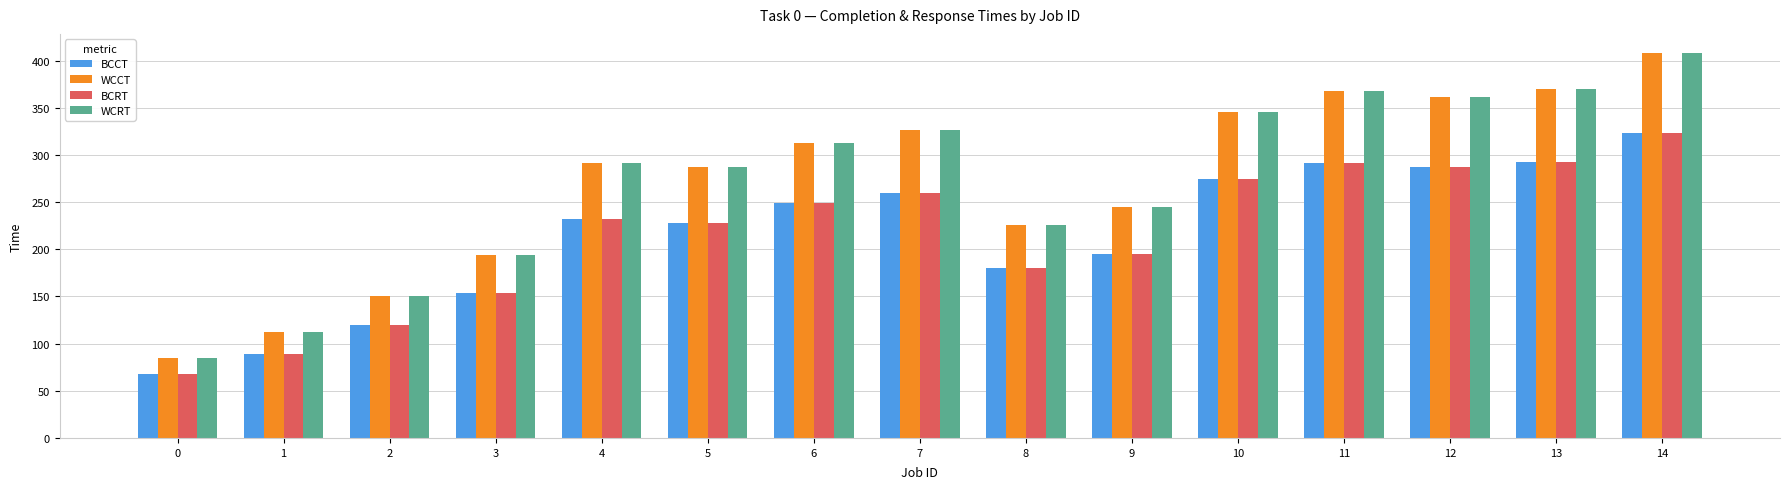

What is the value of the WCRT bar at the 9th from the left?

226